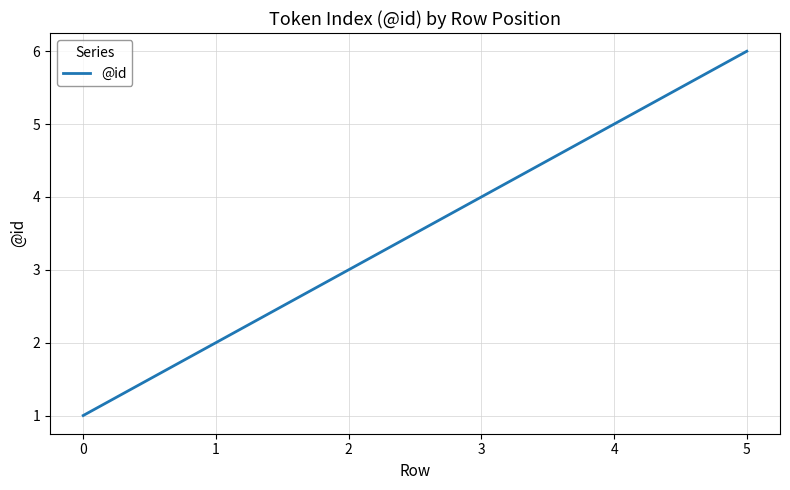

Rank the categories by value from lowest to highest.

0, 1, 2, 3, 4, 5